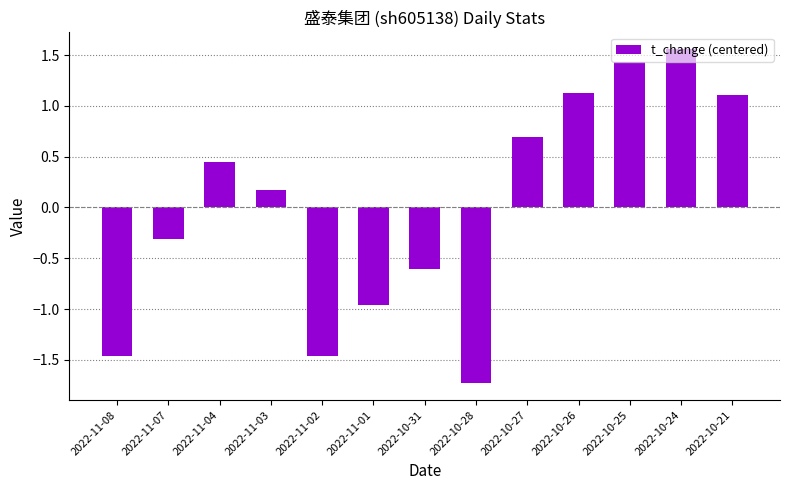

True or false: the data shows 1.1 at 2022-10-21.

True